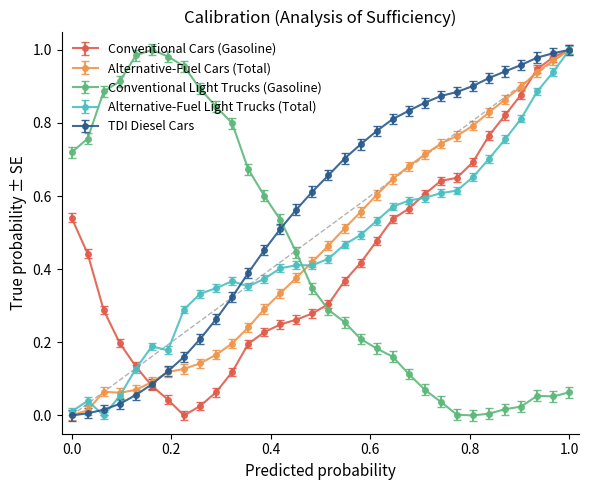

True or false: Alternative-Fuel Light Trucks (Total) has more than 2 interior local peaks.

True